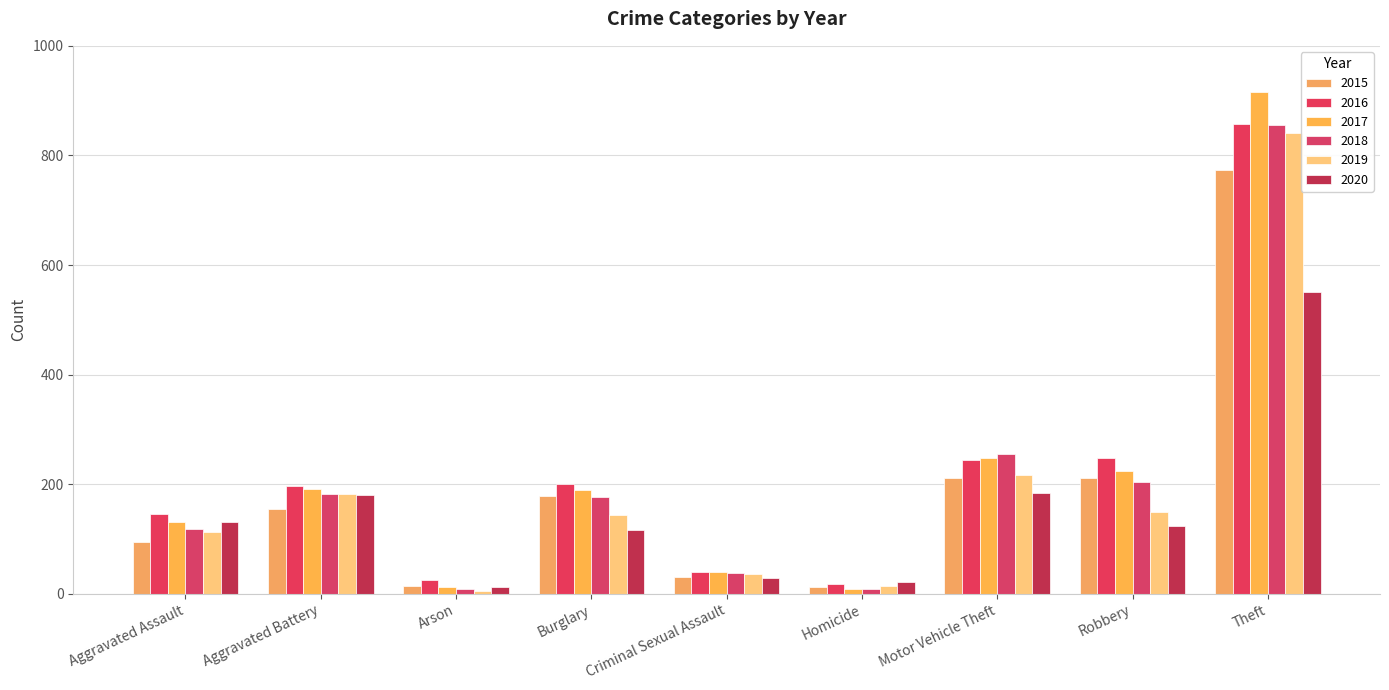

What is the sum of all 2017 values?

1957